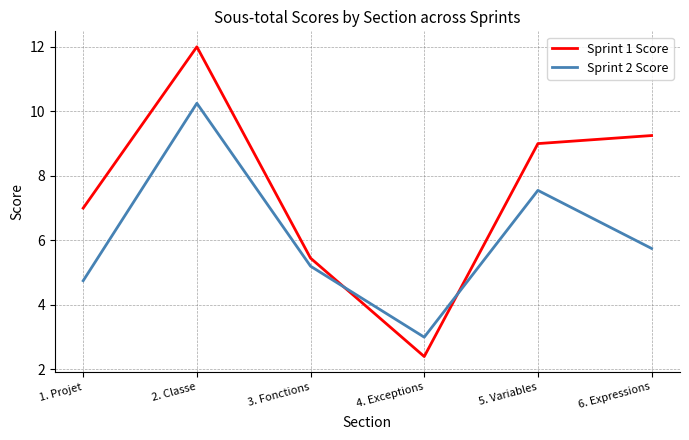

What is the difference between the highest and lowest values at 6. Expressions?

3.5